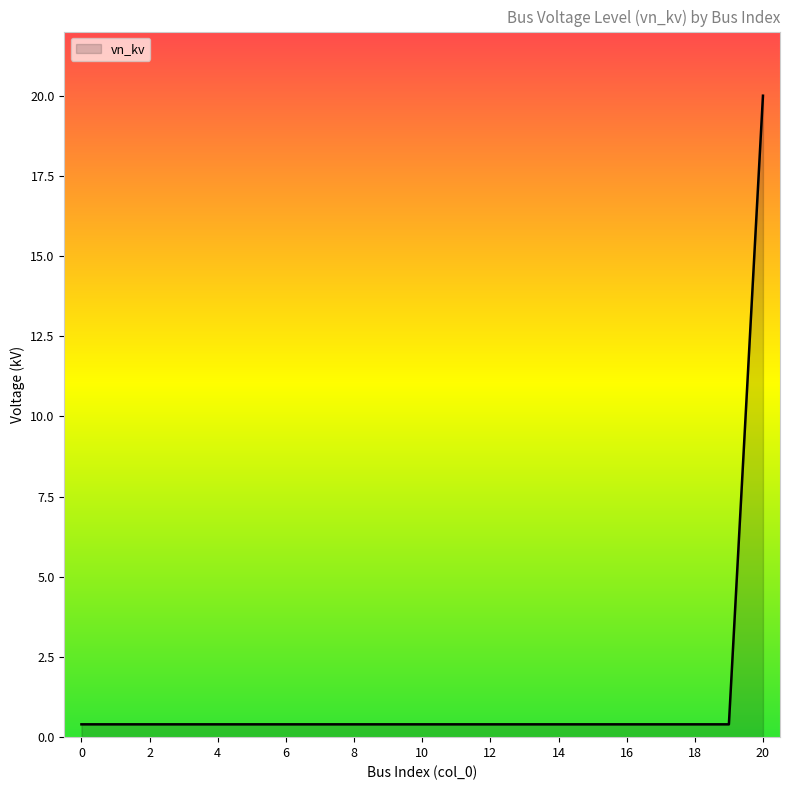

What is the maximum value shown in the chart?

20.0